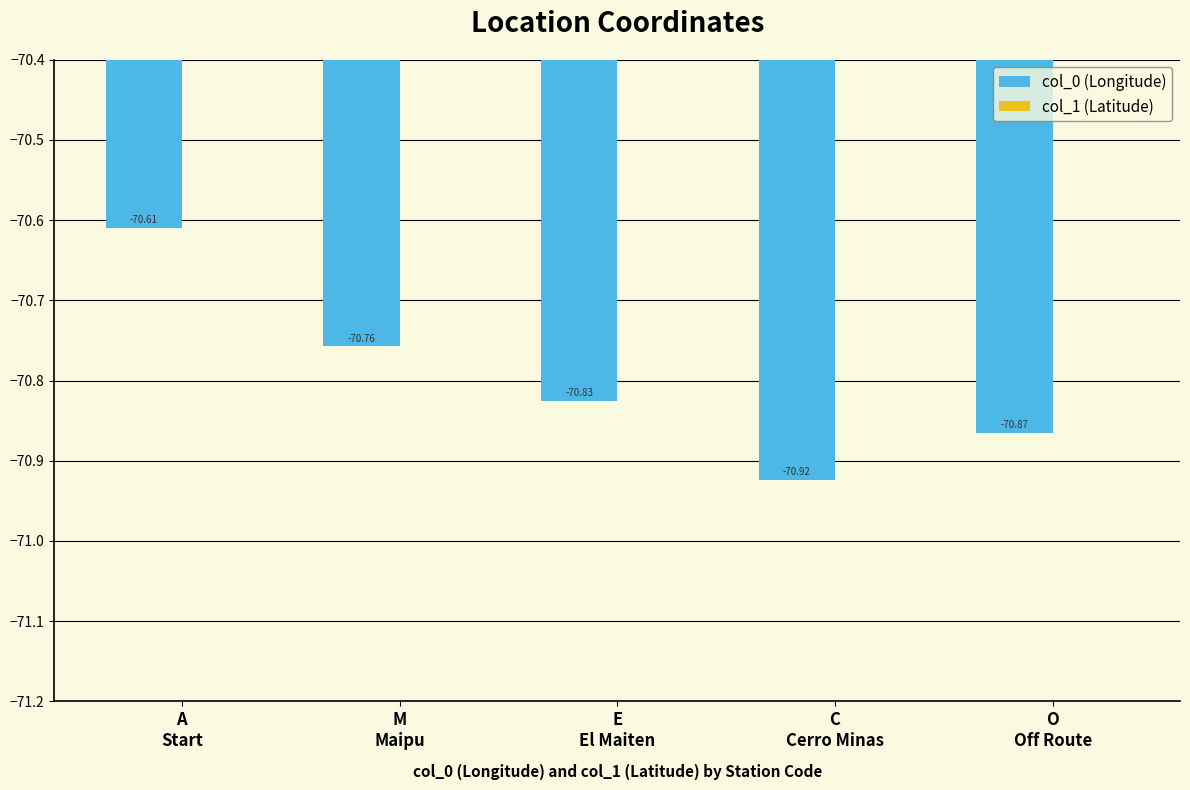

How many groups of bars are there?

5